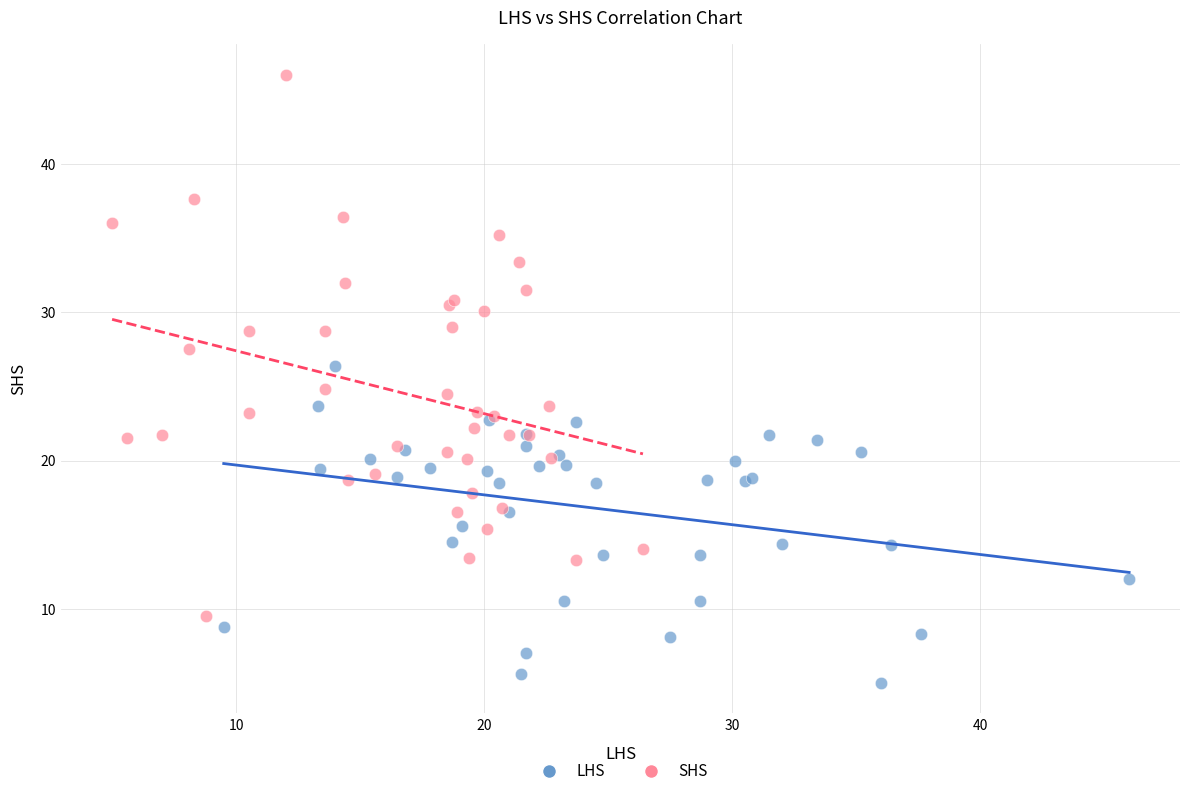

Which series reaches the minimum Y coordinate?

LHS